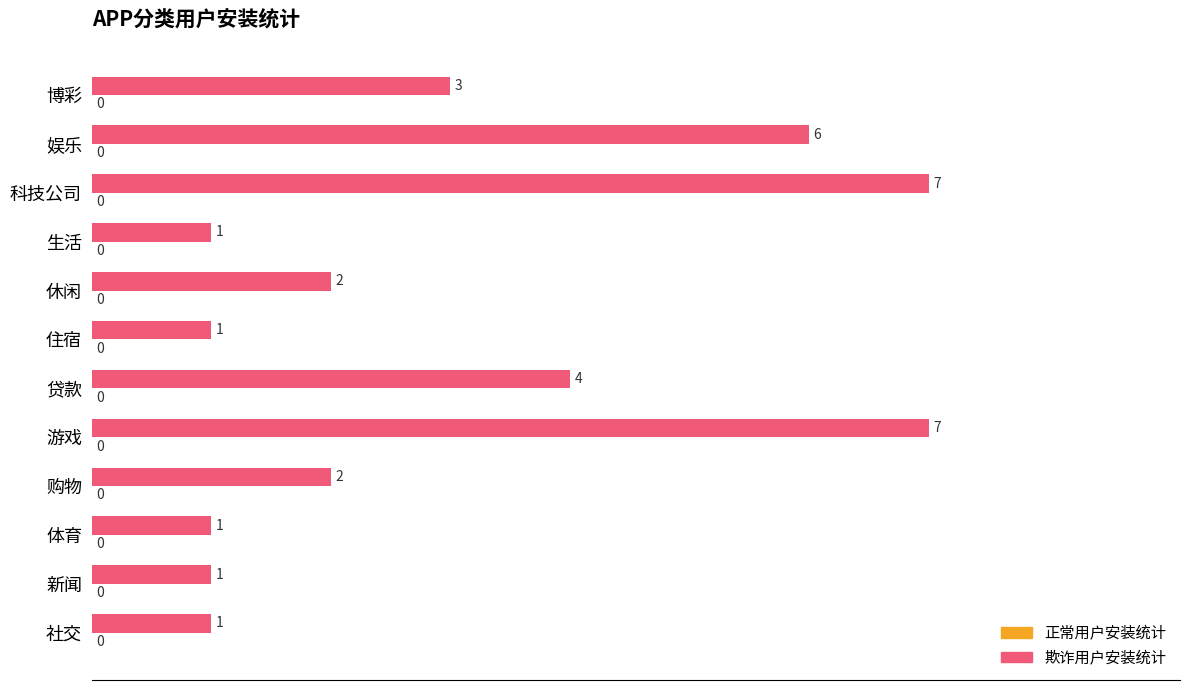

How many bars are there in total?

12